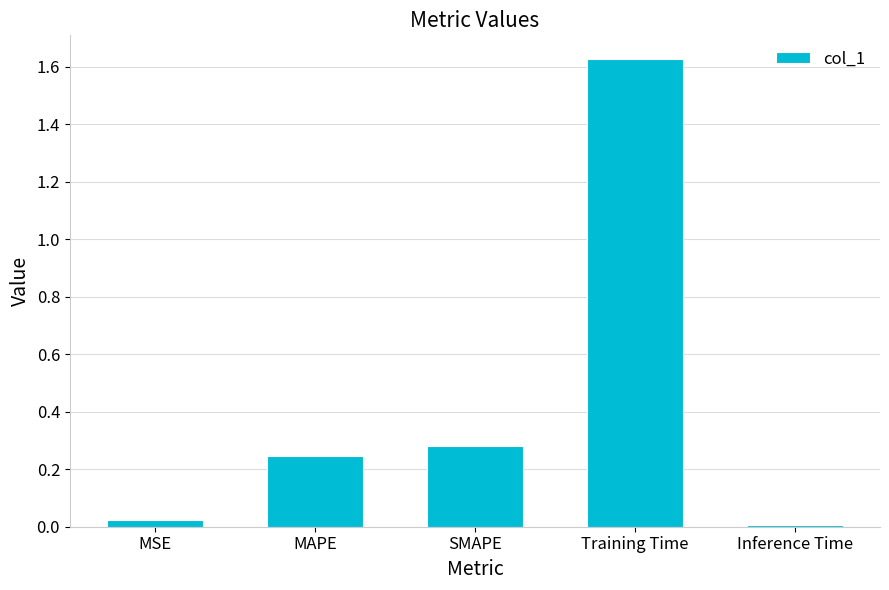

Does the chart contain stacked bars?

No